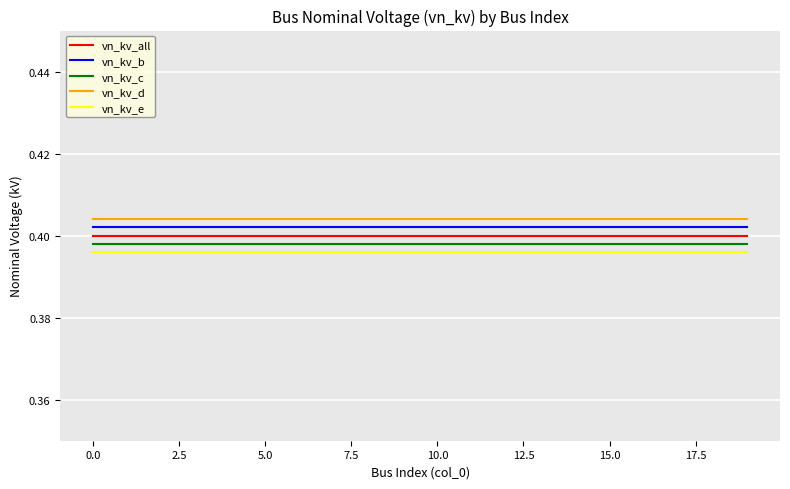

True or false: vn_kv_all and vn_kv_e intersect in this chart.

False